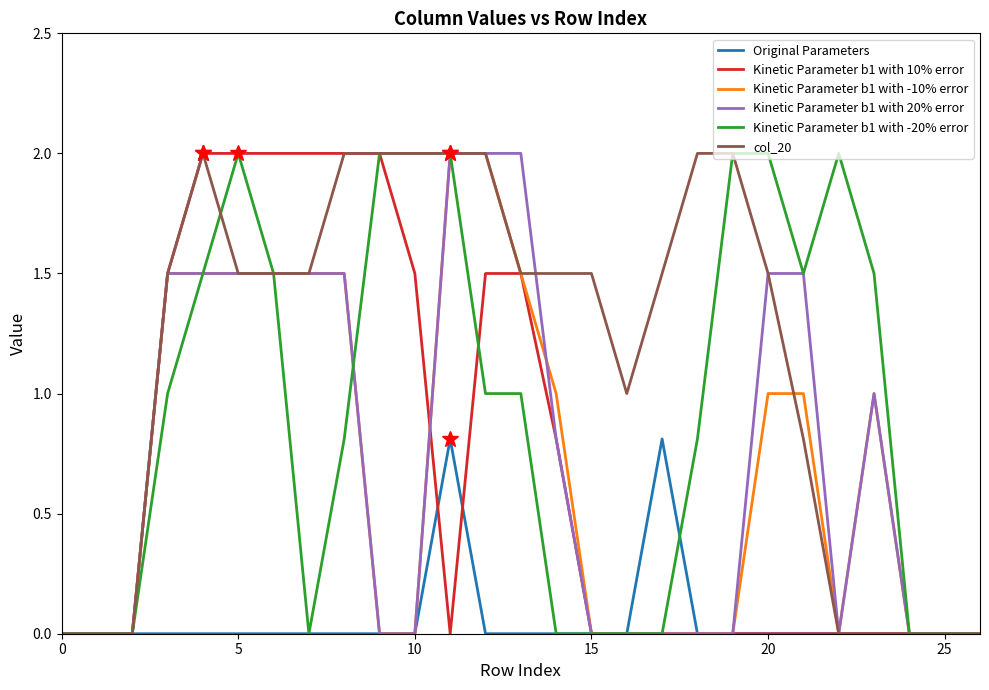

What is the highest value of the Kinetic Parameter b1 with 10% error series?

2.0